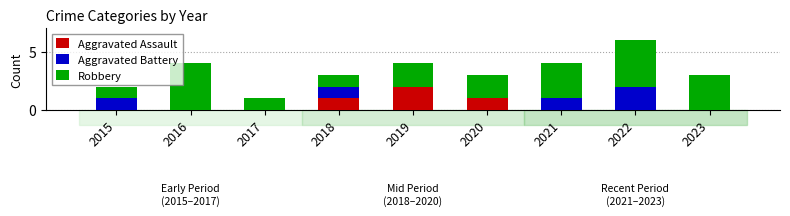

What is the sum of all Aggravated Assault values?

4